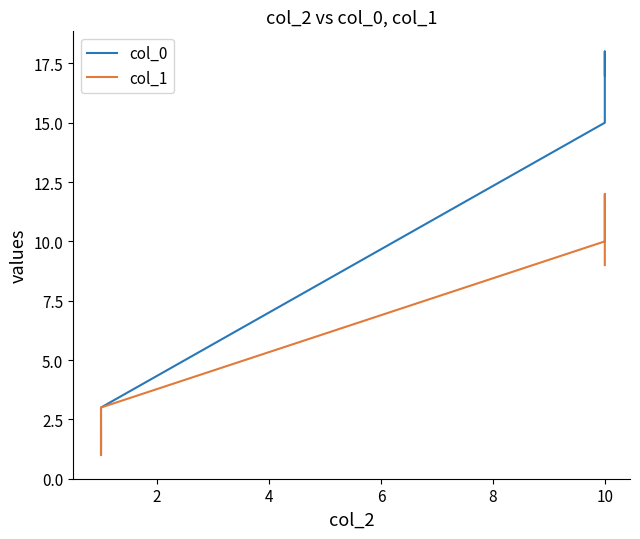

Which series ends up on top after the final intersection of col_1 and col_0?

col_0